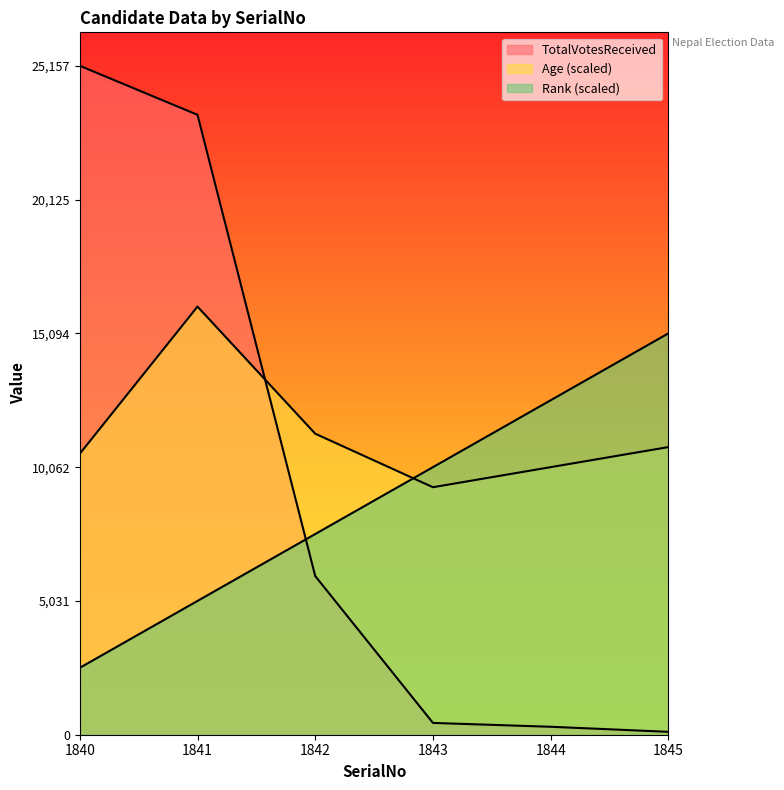

What is the maximum value shown in the chart?

25157.0